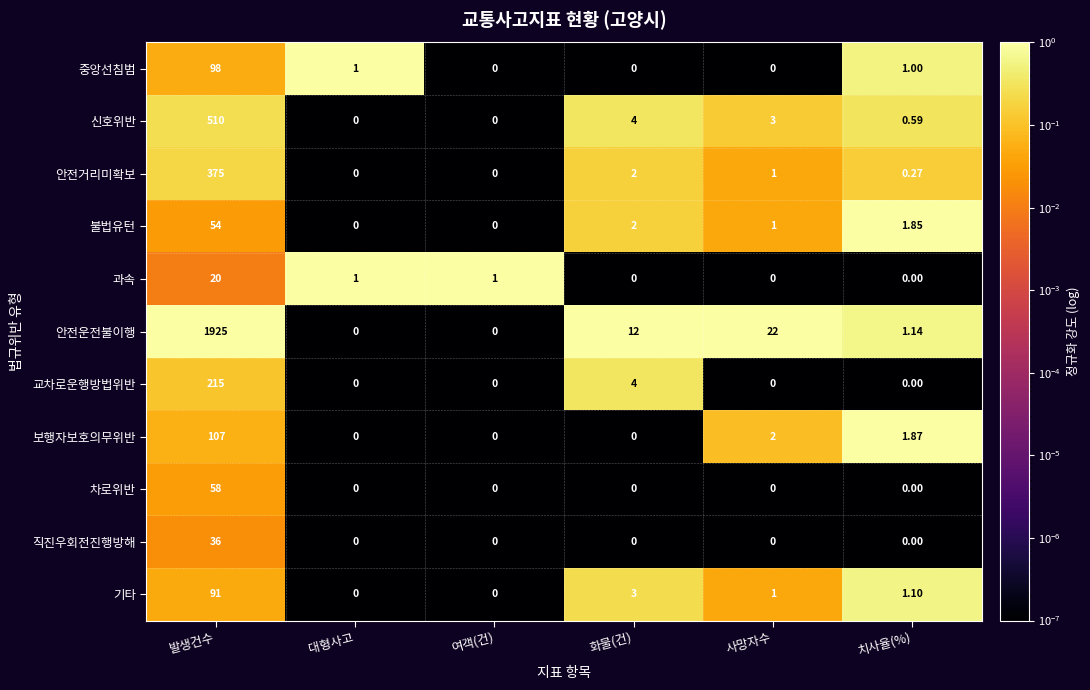

At which label does 안전운전불이행 first exceed 12?

발생건수